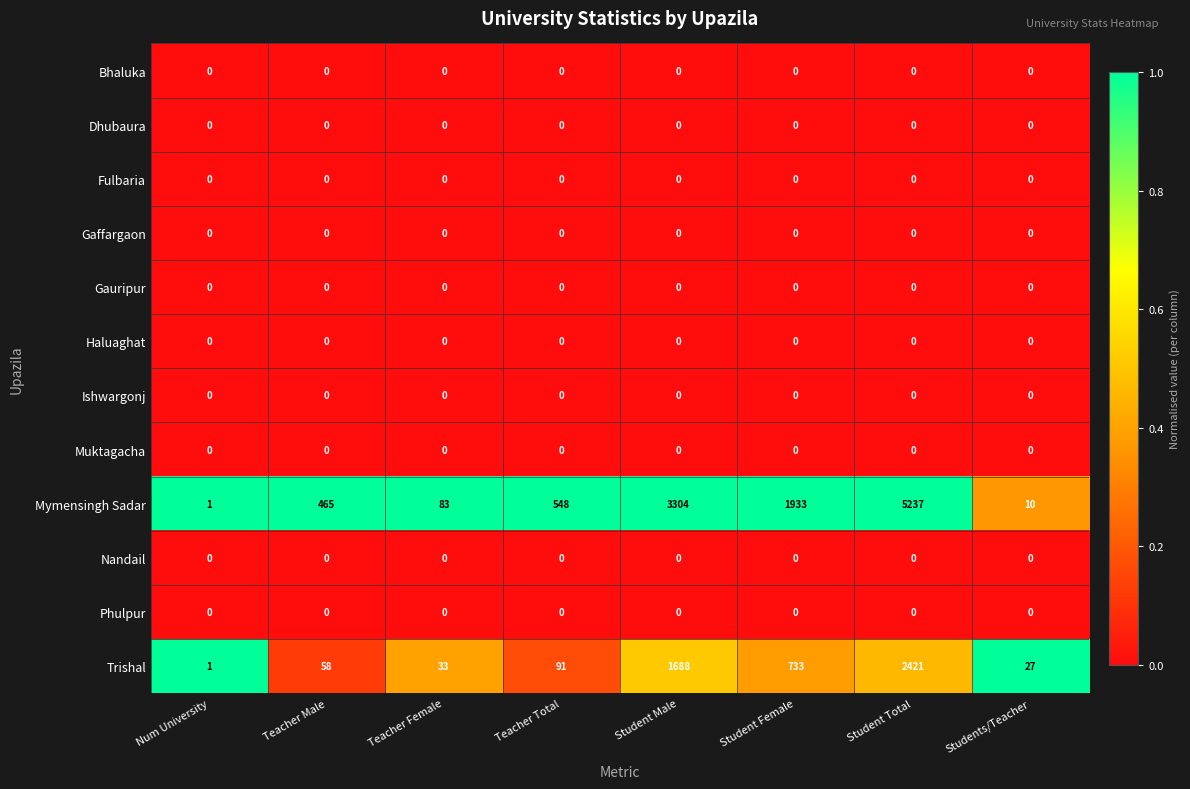

List the labels in order of Mymensingh Sadar value, smallest first.

Num University, Students/Teacher, Teacher Female, Teacher Male, Teacher Total, Student Female, Student Male, Student Total